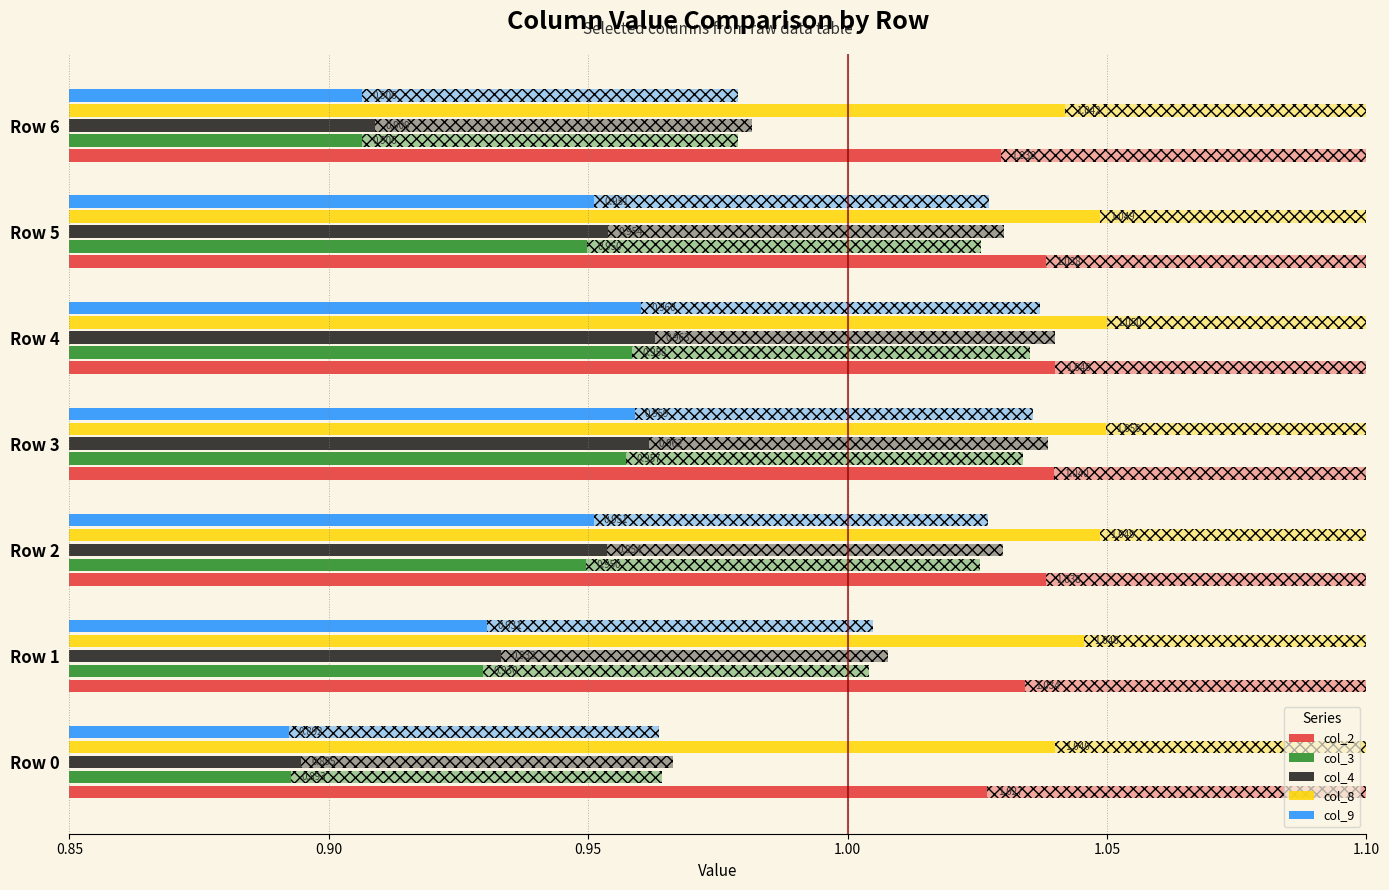

What is the smallest value displayed?

0.9